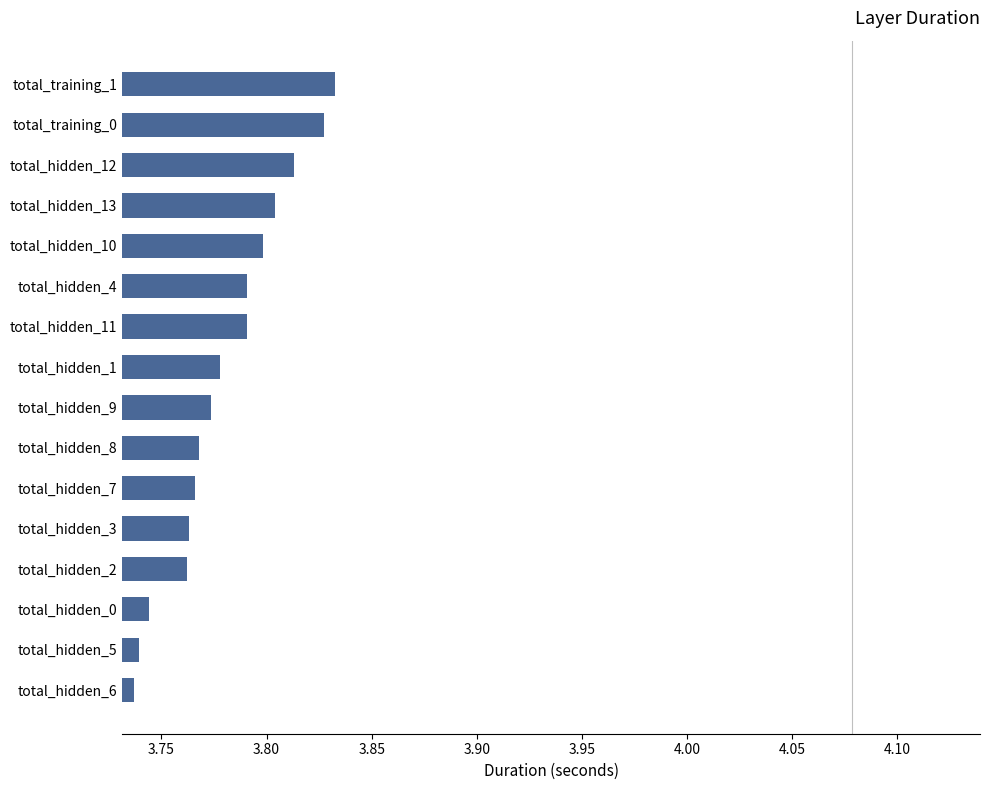

The value at total_hidden_12 is 3.8. True or false?

True